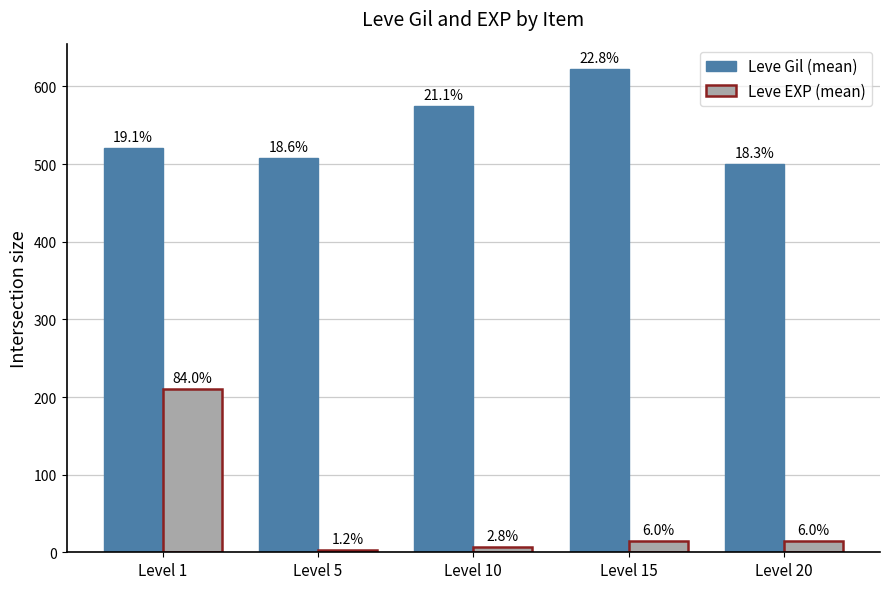

What is the smallest value displayed?

3